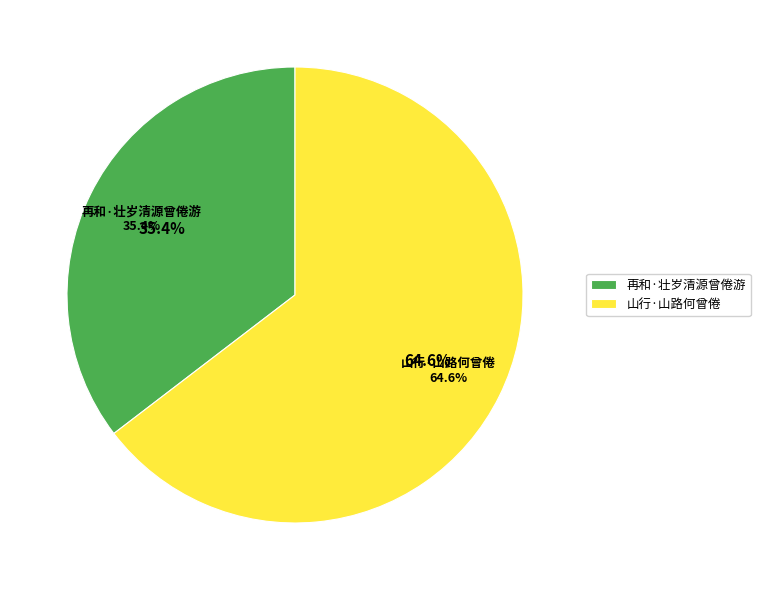

Is it true that 山行·山路何曾倦 is 65% of the pie?

True